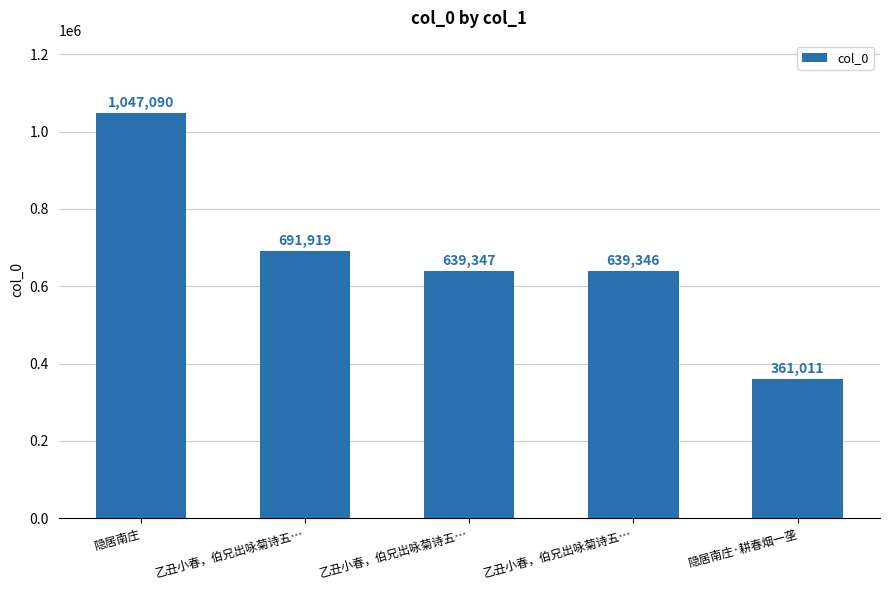

Reading left to right, transcribe all the data shown in this chart.

隐居南庄=1047090	乙丑小春，伯兄出咏菊诗五…=691919	乙丑小春，伯兄出咏菊诗五…=639347	乙丑小春，伯兄出咏菊诗五…=639346	隐居南庄·耕春烟一垄=361011